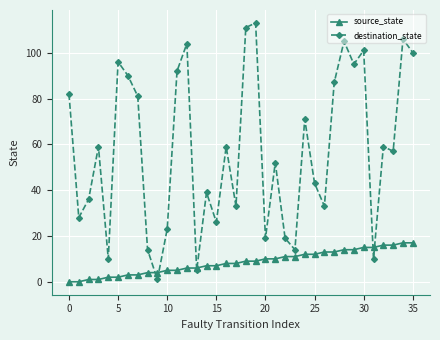

Does the chart have visible grid lines?

Yes